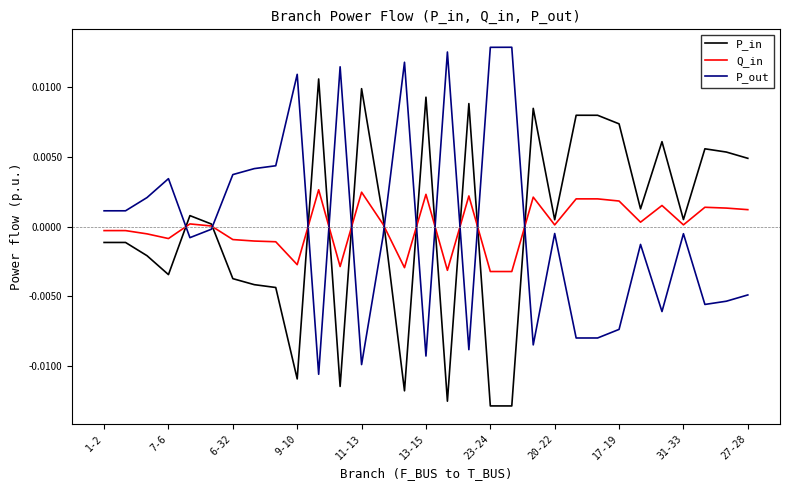

How many intersections are there between Q_in and P_out?

11